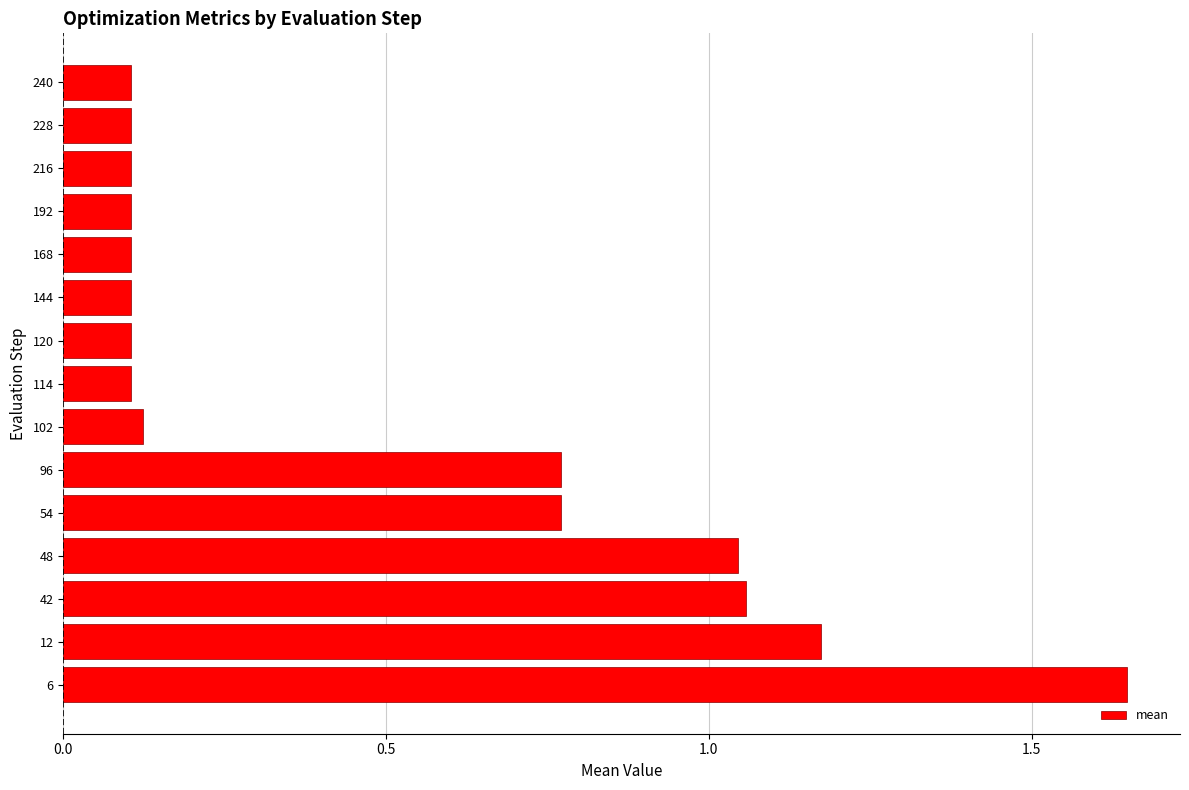

True or false: the data shows 1.4 at 48.

False